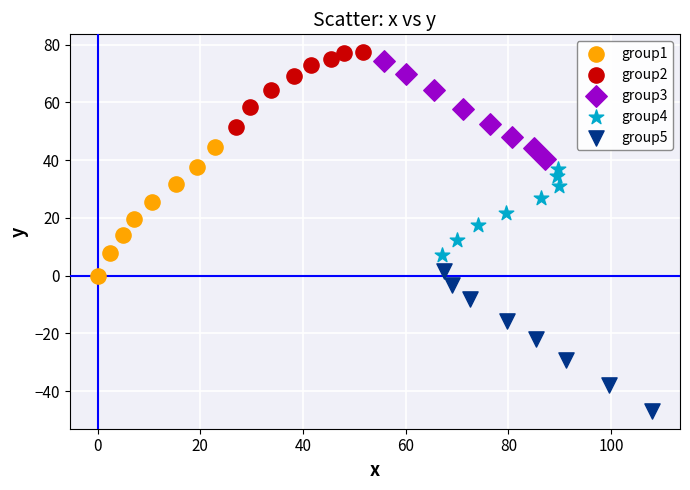

Which series contains the highest Y value?

group2